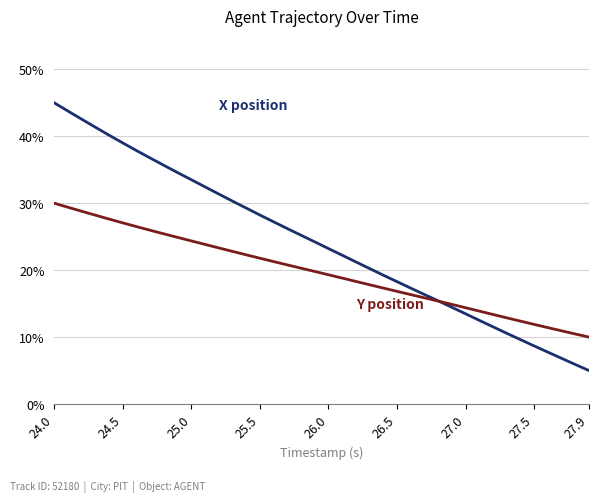

What is the greatest value displayed?

45.0